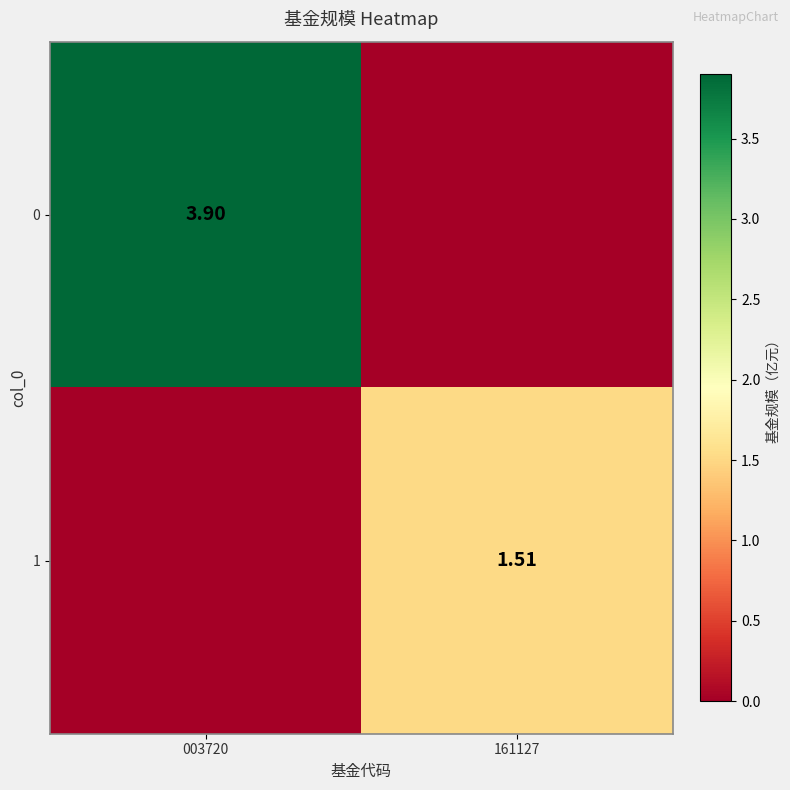

Is the value of 0 at 003720 greater than the value of 1 at 161127?

Yes